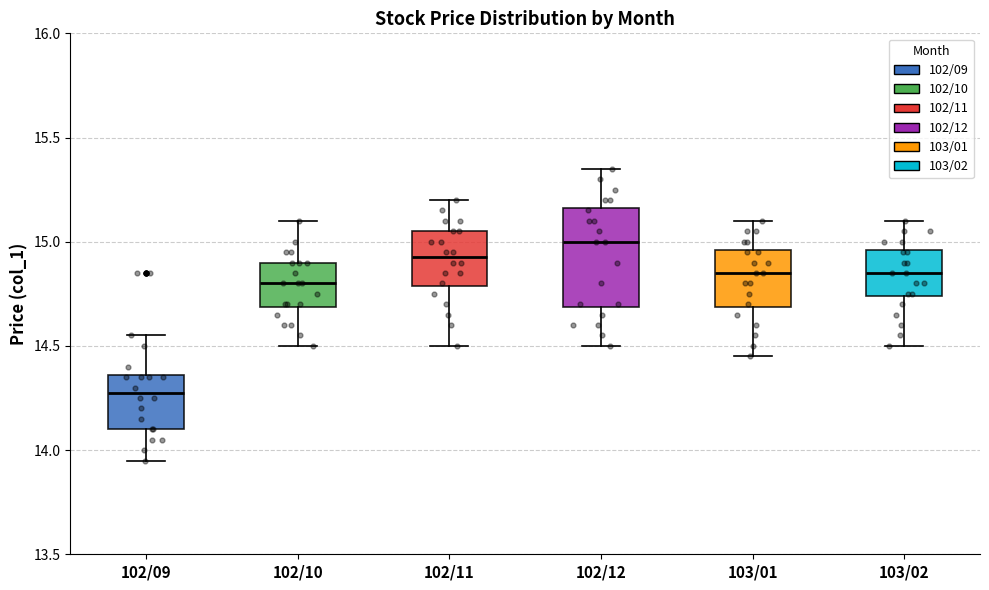

Reading left to right, read every box against the y-axis: the position of its median line, the range the box covers, and the ends of its whiskers. The values are not printed on the chart, so give them approximately, as read against the axis.

102/09: median 14.30, box 14.10 to 14.35, whiskers 13.95 to 14.55
102/10: median 14.80, box 14.70 to 14.90, whiskers 14.50 to 15.10
102/11: median 14.95, box 14.80 to 15.05, whiskers 14.50 to 15.20
102/12: median 15.00, box 14.70 to 15.15, whiskers 14.50 to 15.35
103/01: median 14.85, box 14.70 to 14.95, whiskers 14.45 to 15.10
103/02: median 14.85, box 14.75 to 14.95, whiskers 14.50 to 15.10